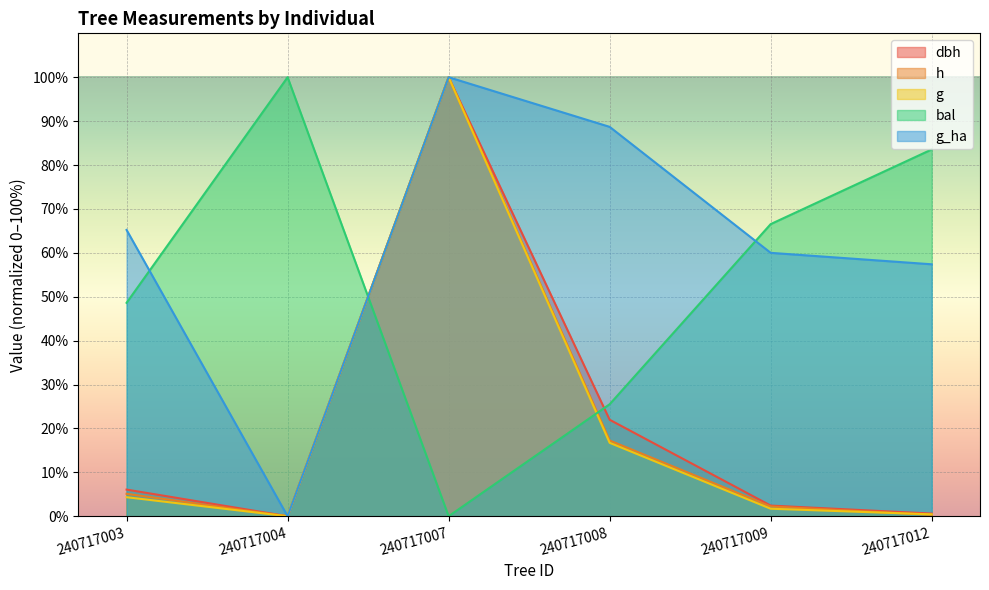

What is the sum of the bal values at 240717008 and 240717009?

92.1